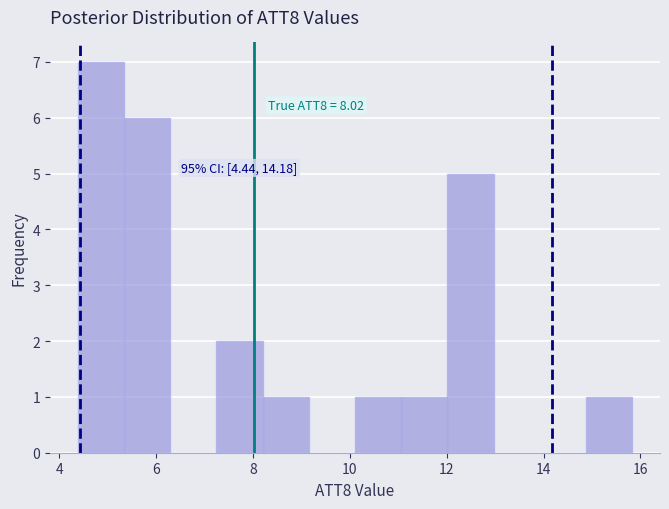

Over which range of the x-axis is the bar tallest?

4.4 to 5.4